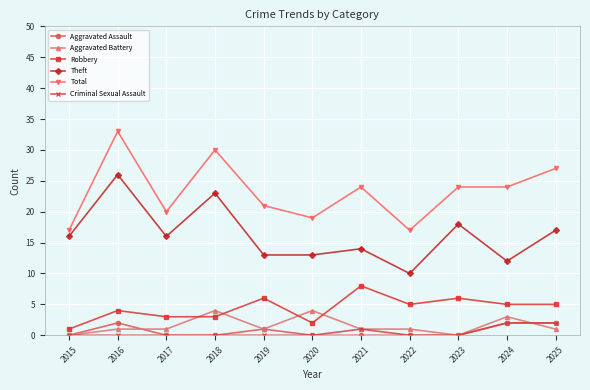

What is the difference between the maximum and second lowest values in the Criminal Sexual Assault series?

2